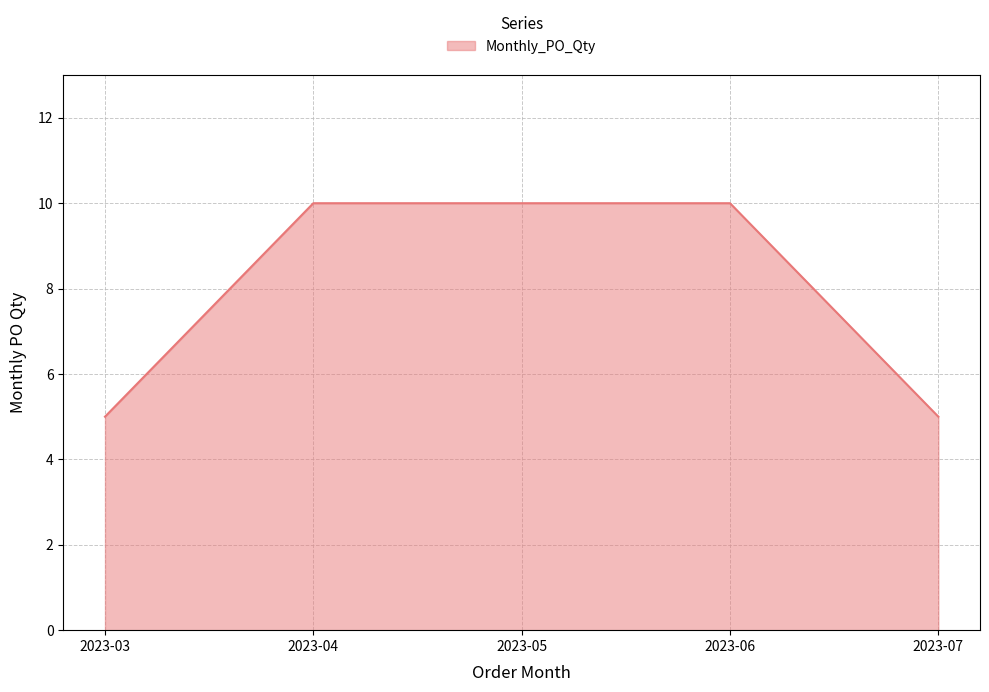

True or false: the data shows 3 at 2023-04.

False